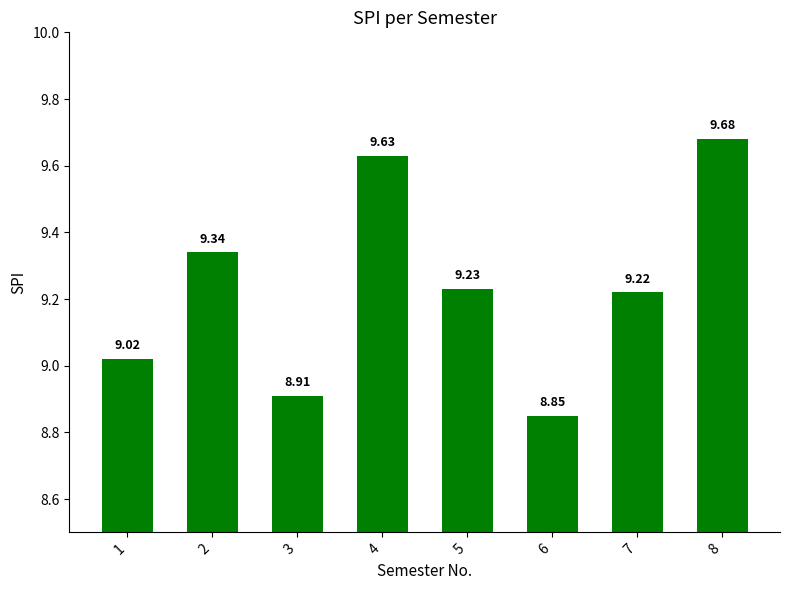

What is the change in value from 2 to 4?

+0.3